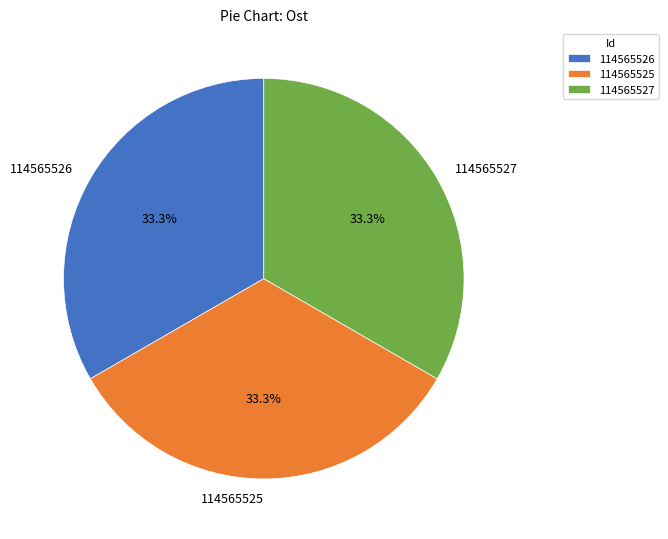

How many slices are in this pie chart?

3